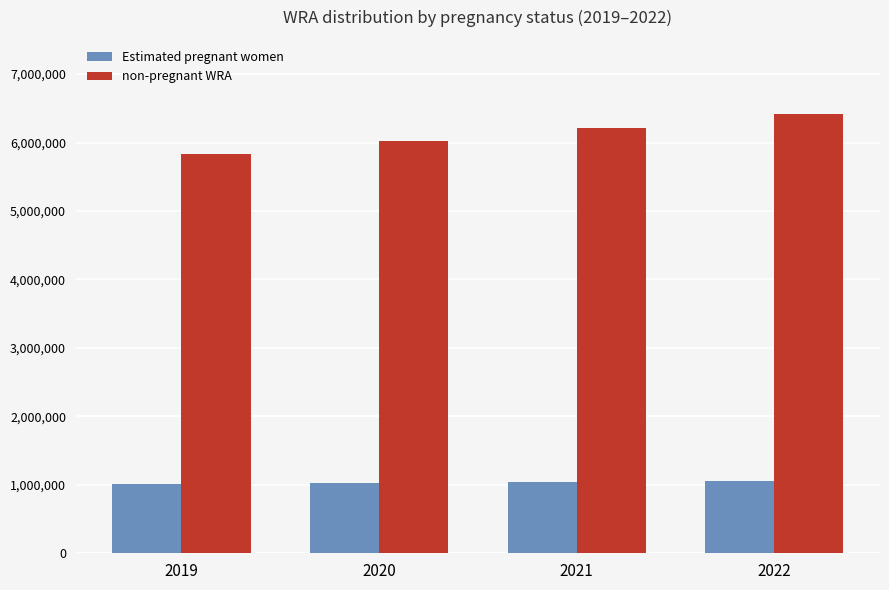

What is the total value across all series at 2021?

7252000.0